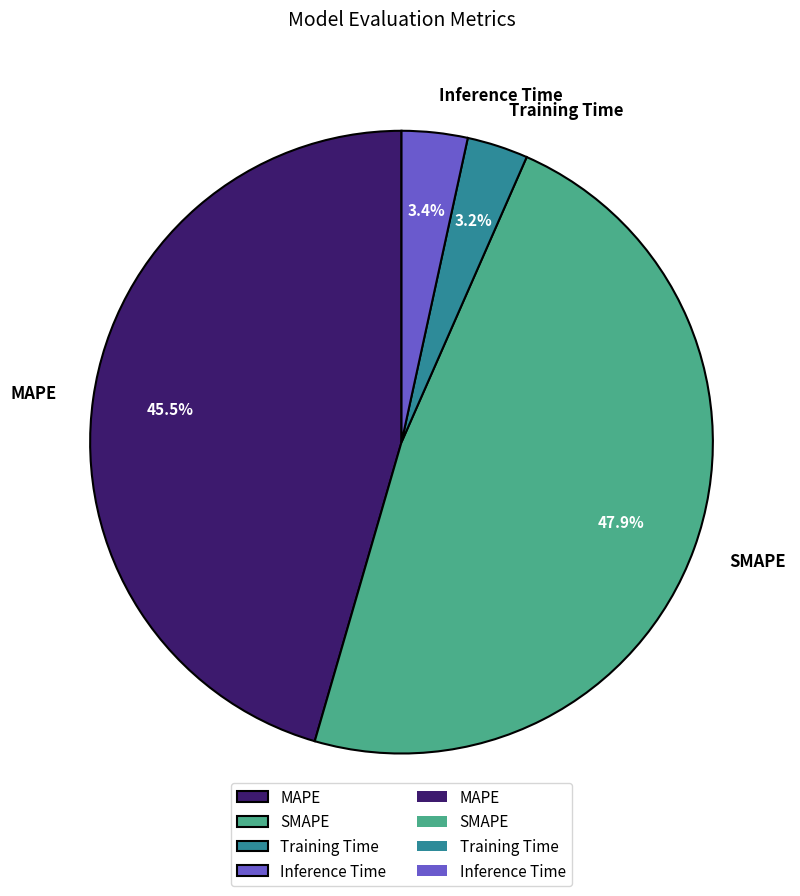

True or false: Training Time accounts for 16% of the total.

False